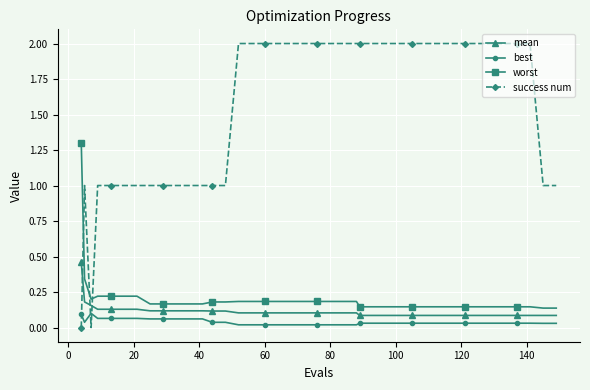

List the series in order of their peak value, lowest first.

best, mean, worst, success num